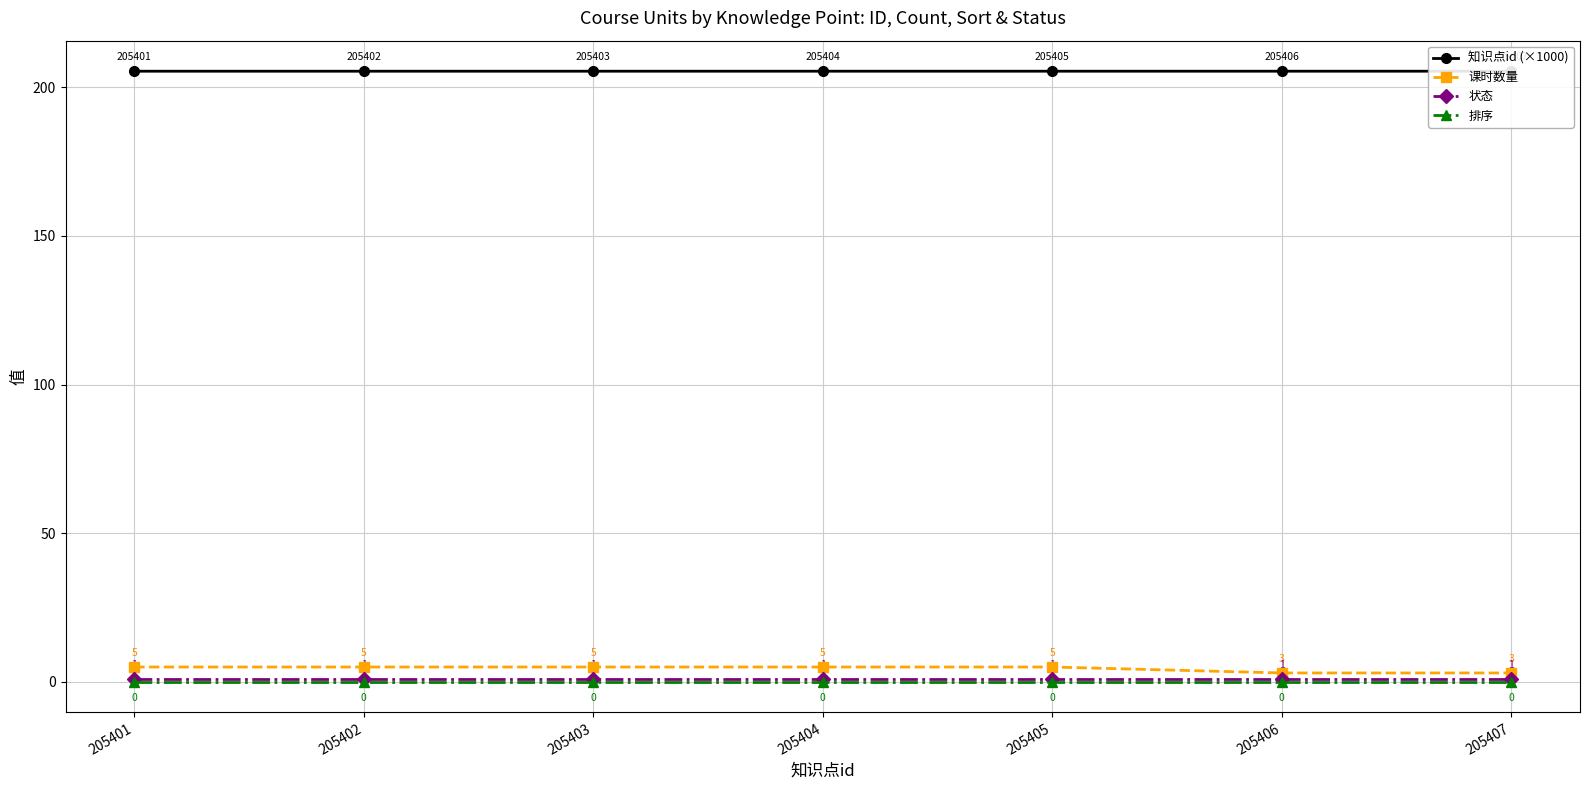

Which series has the largest range (max minus min)?

课时数量